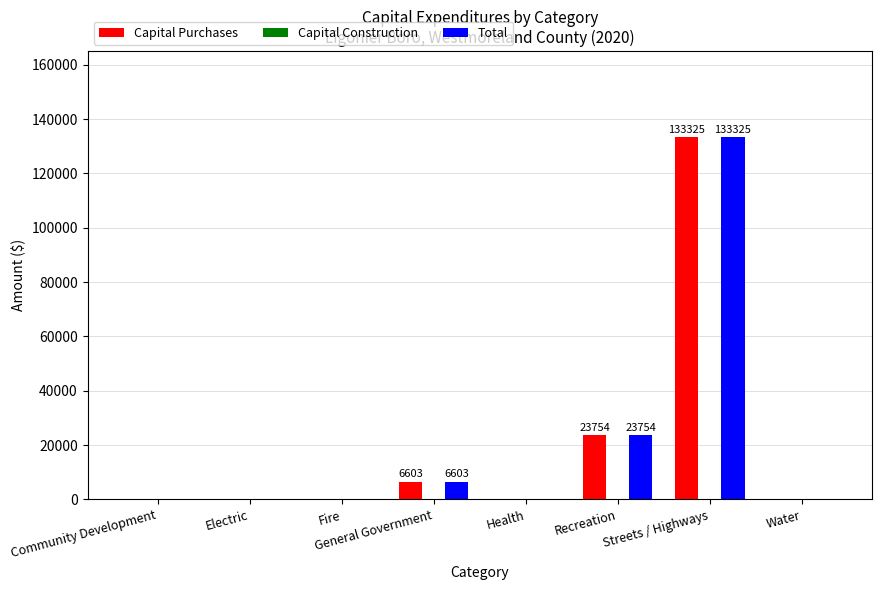

At which category is the sum across all series the highest?

Streets / Highways